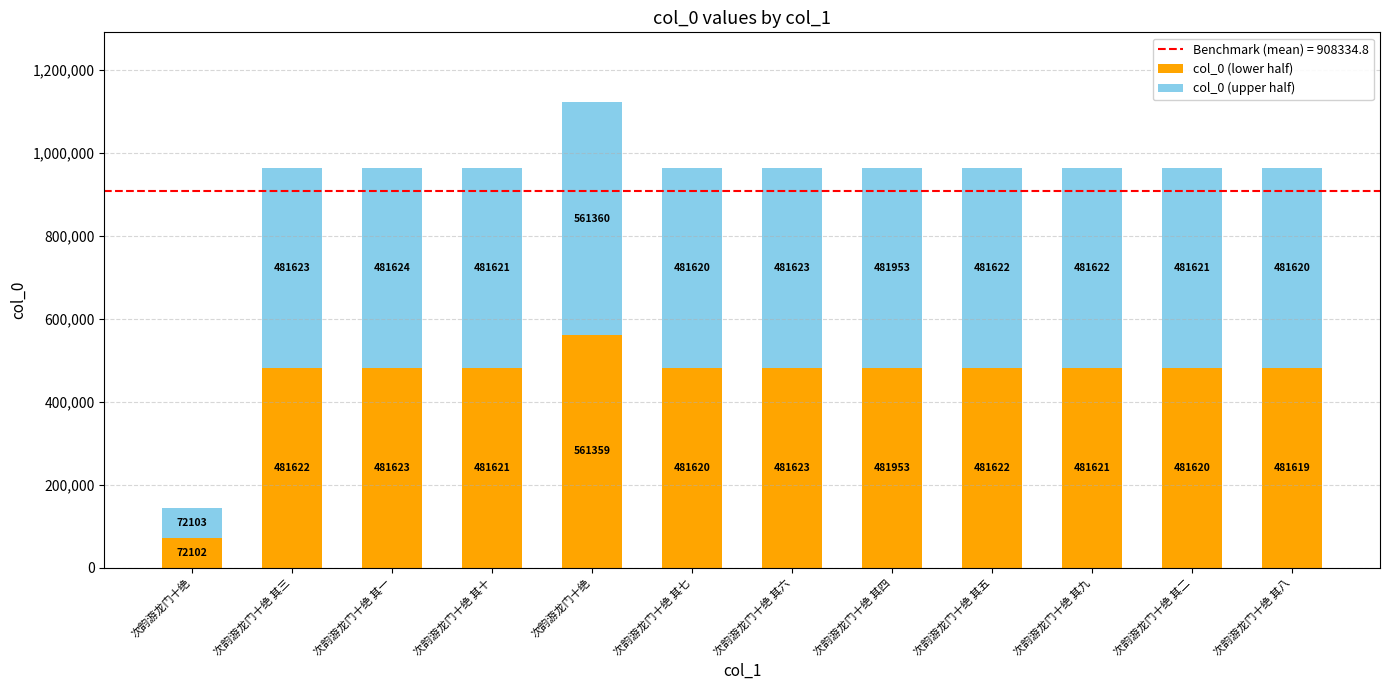

Which series changed the most between 次韵游龙门十绝 and 次韵游龙门十绝 其七?

col_0 (lower half)